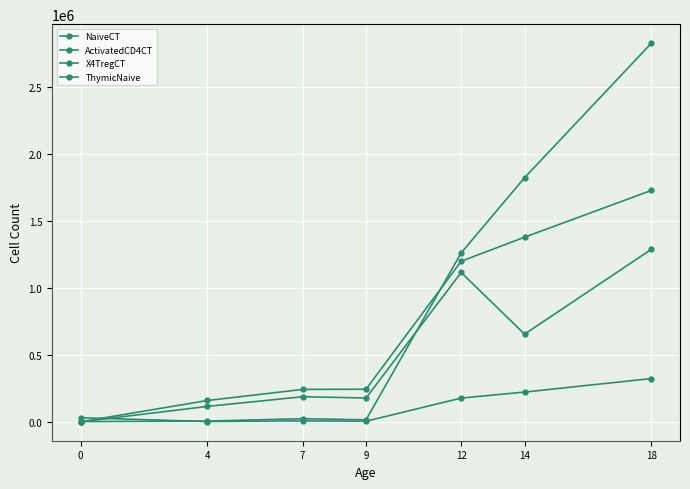

Where is ActivatedCD4CT nearest to the value 1414386?

12